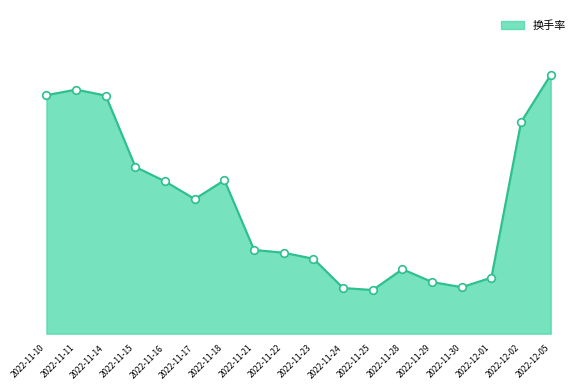

What is the change in value from 2022-11-14 to 2022-11-16?

-2.1